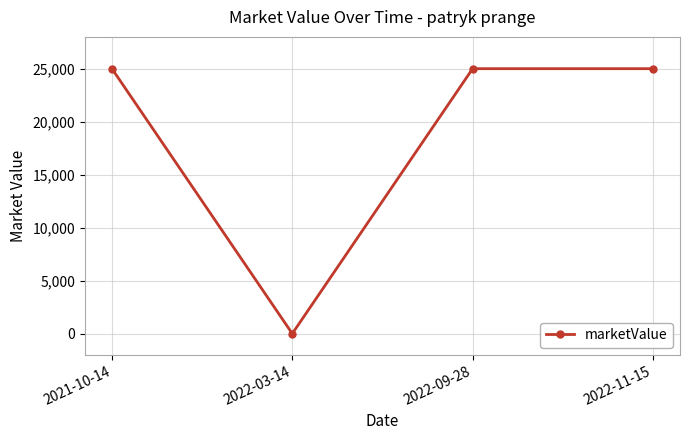

How many values are above zero?

3